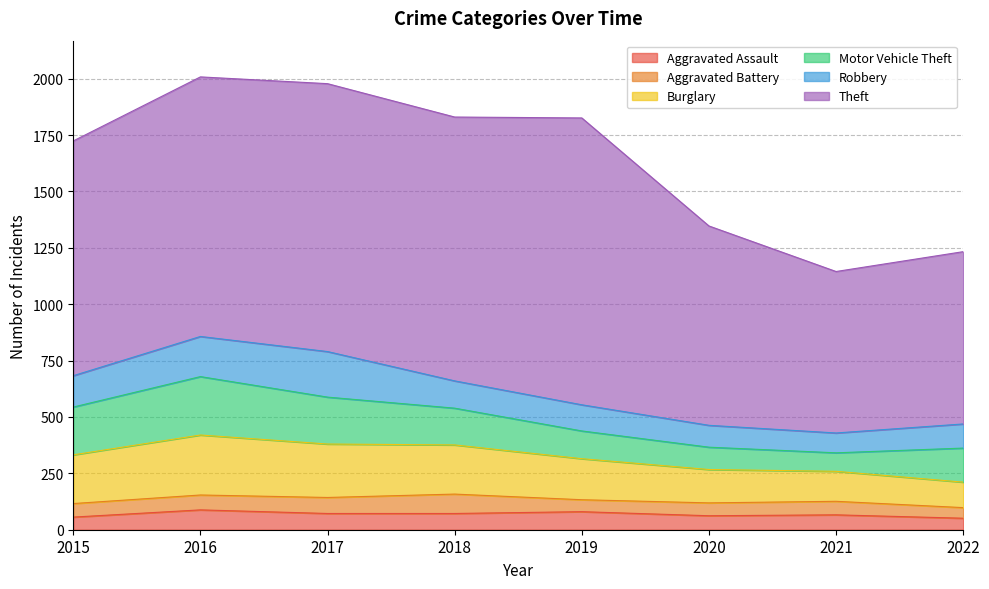

Reading left to right, what are all the values shown in this chart?

Aggravated Assault: 2015=56	2016=88	2017=72	2018=72	2019=80	2020=62	2021=66	2022=51
Aggravated Battery: 2015=60	2016=66	2017=71	2018=86	2019=53	2020=57	2021=60	2022=47
Burglary: 2015=216	2016=266	2017=237	2018=218	2019=182	2020=148	2021=133	2022=113
Motor Vehicle Theft: 2015=212	2016=259	2017=208	2018=163	2019=123	2020=99	2021=82	2022=151
Robbery: 2015=139	2016=178	2017=202	2018=121	2019=116	2020=97	2021=88	2022=107
Theft: 2015=1041	2016=1151	2017=1188	2018=1170	2019=1272	2020=884	2021=716	2022=764